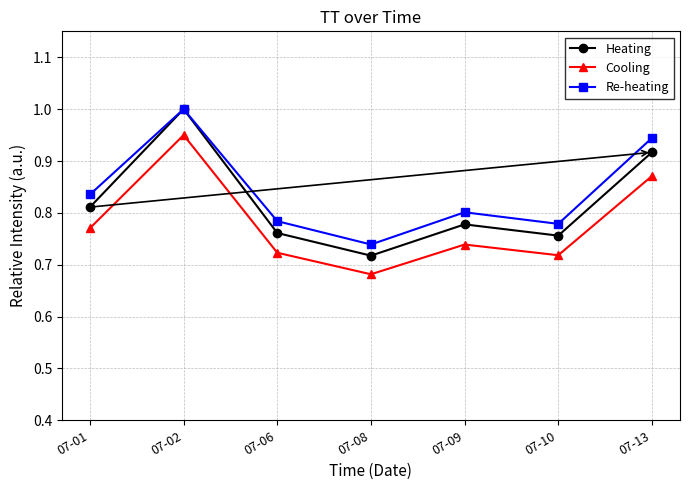

True or false: Heating and Cooling cross at least once.

False